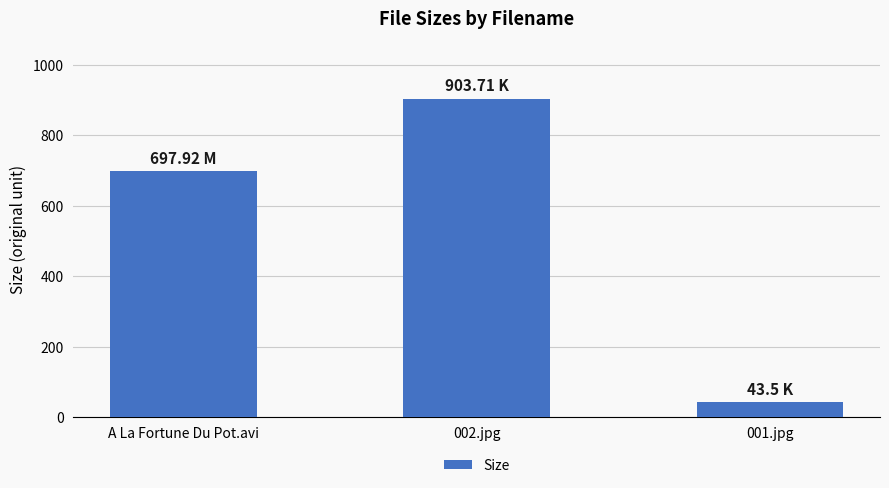

Rank the categories by value from lowest to highest.

001.jpg, A La Fortune Du Pot.avi, 002.jpg